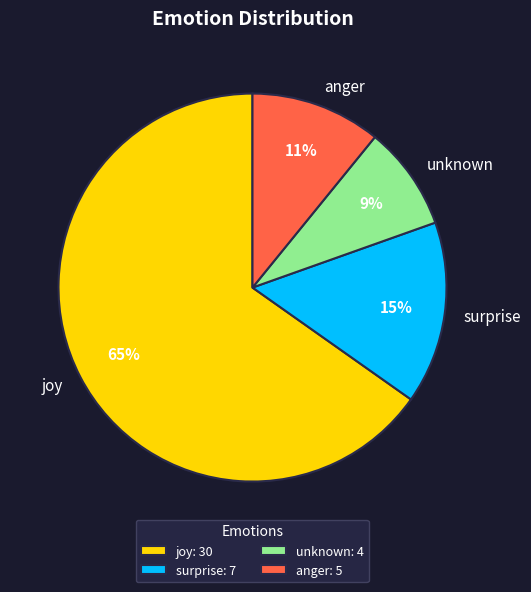

To the nearest percent, what is the average slice percentage?

25%